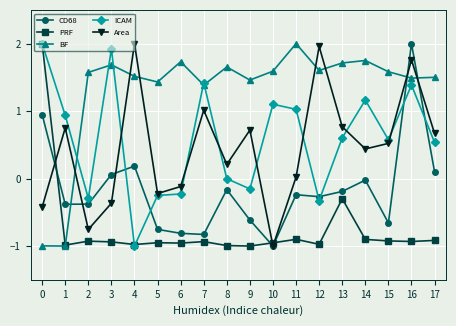

At which category is the sum across all series the highest?

16